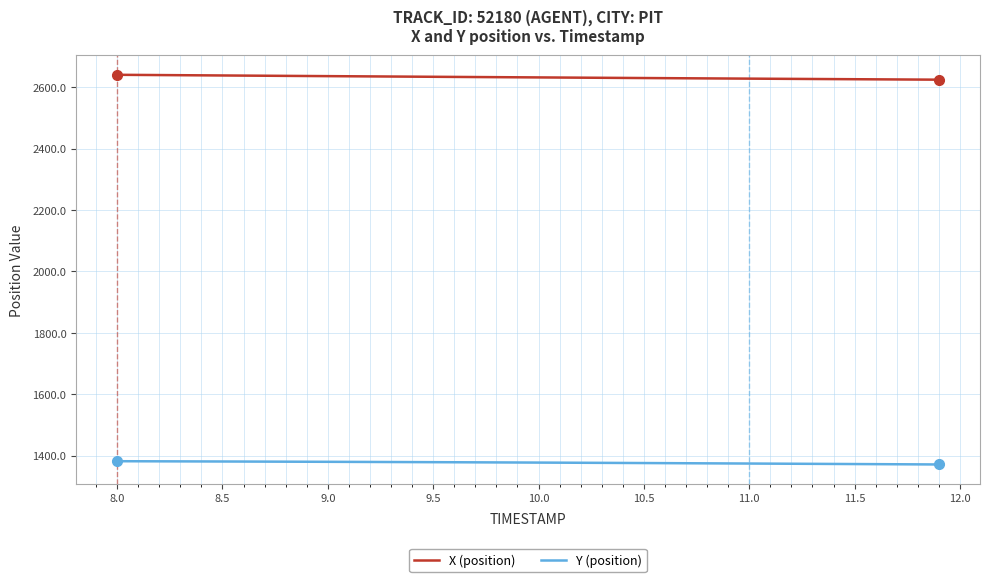

True or false: Y (position) and X (position) intersect in this chart.

False